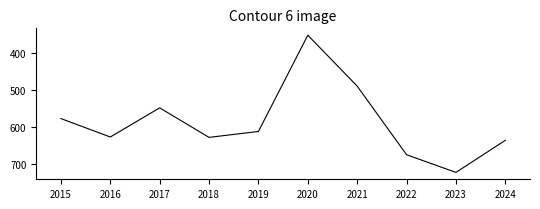

How many lines are shown in the chart?

1